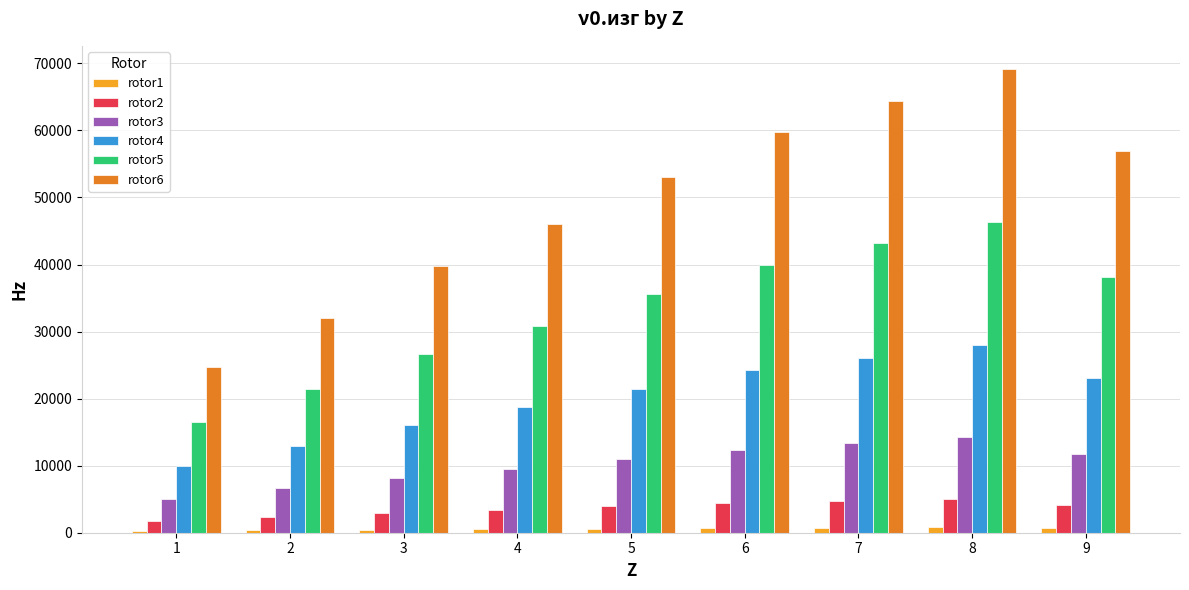

How many bars are there in each group?

6